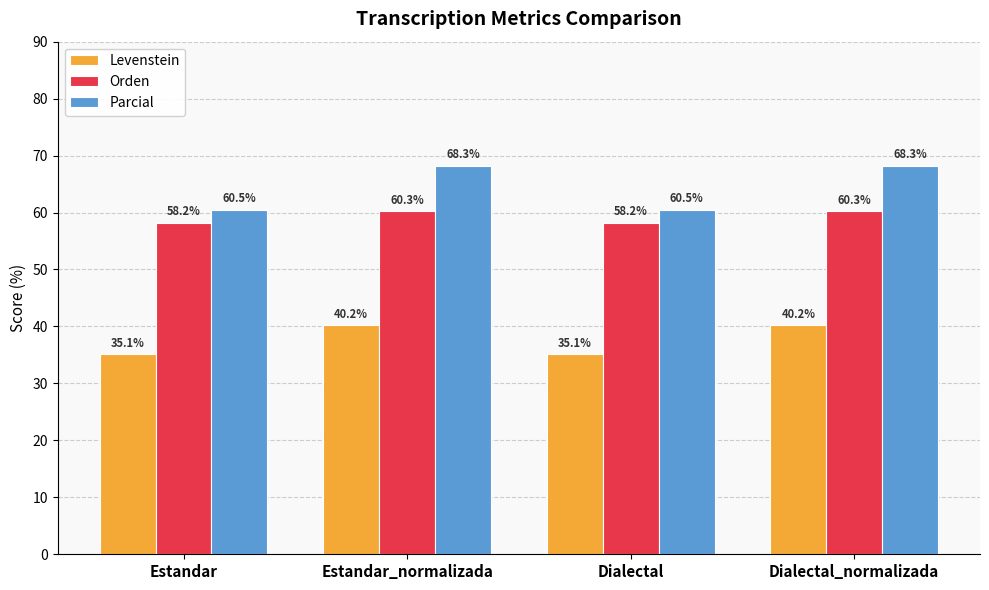

Between Estandar and Dialectal_normalizada, which series saw the biggest shift?

Parcial